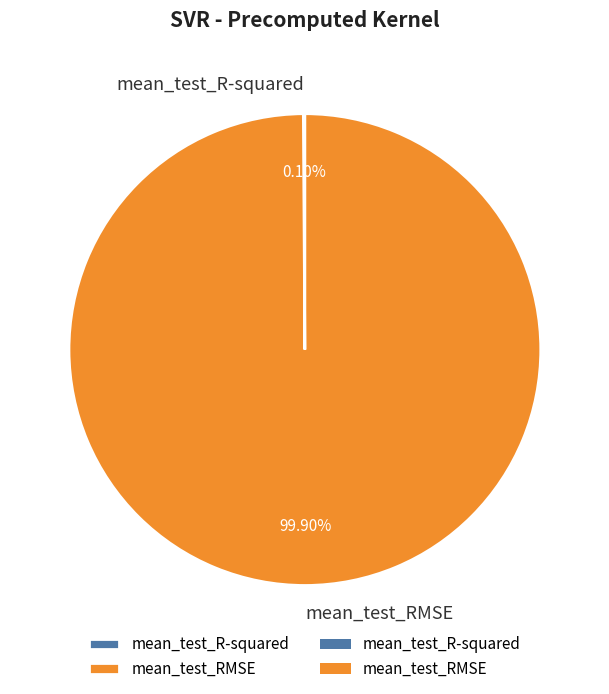

What is the largest slice in the pie chart?

mean_test_RMSE